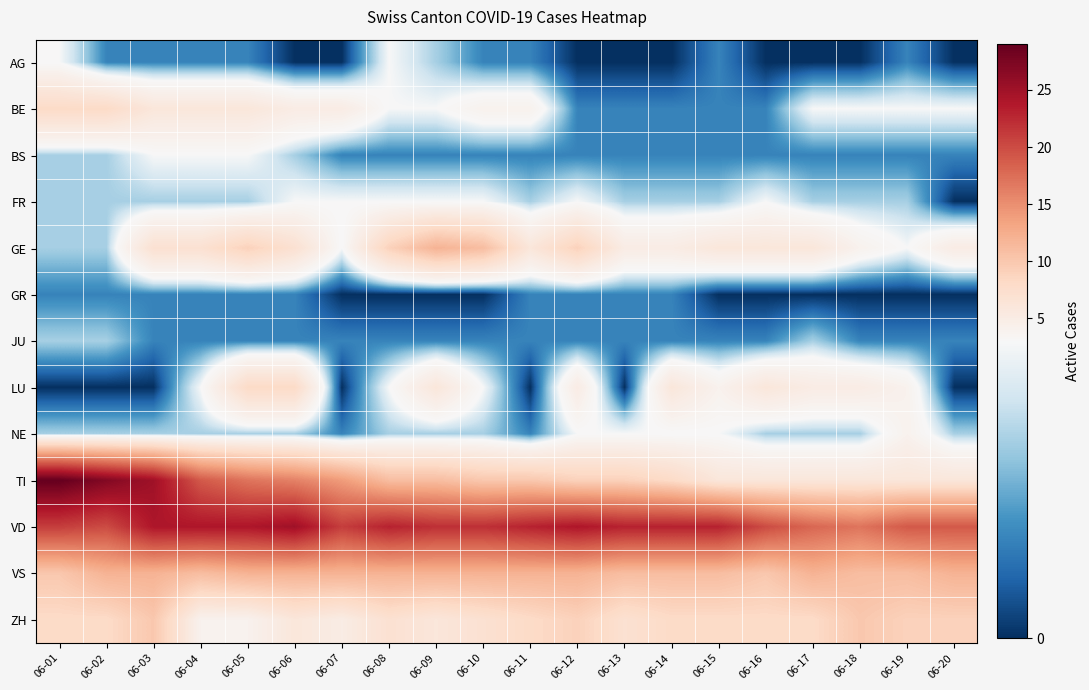

What is the maximum value shown in the chart?

29